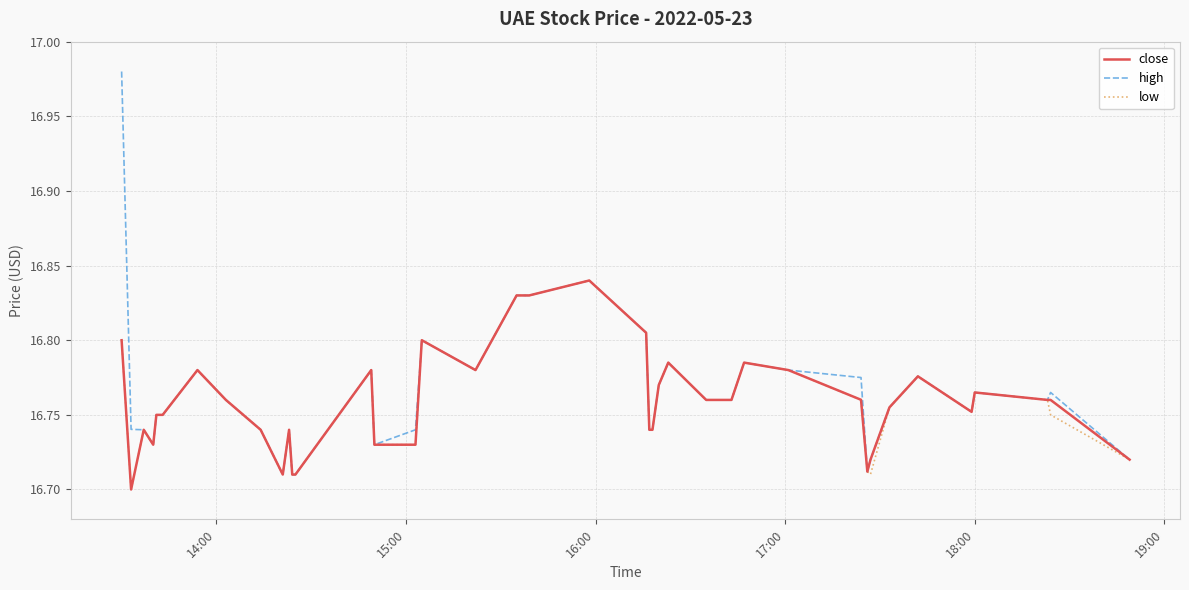

Count the close values in the range 16 to 17.

40